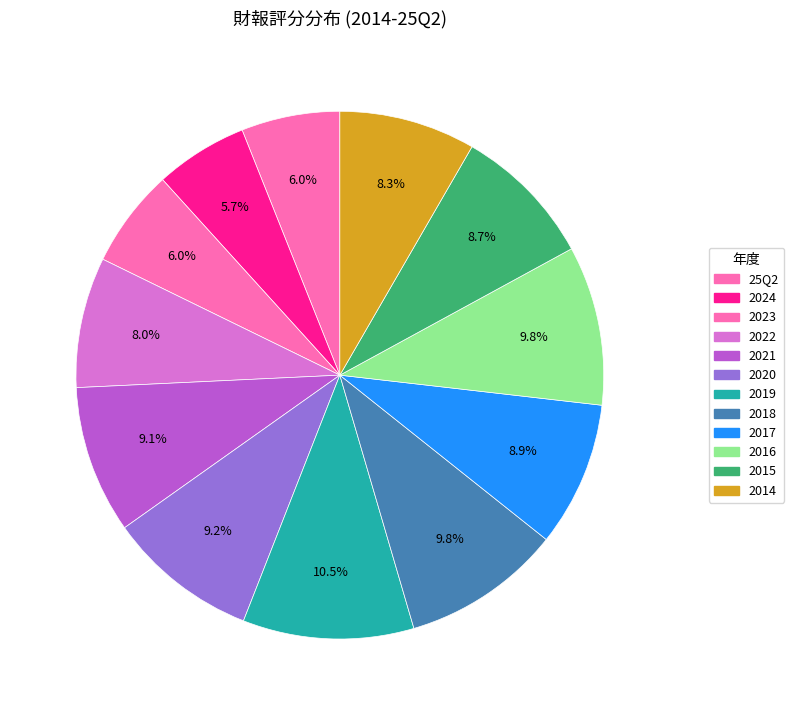

Is there any slice that represents more than half of the pie?

No